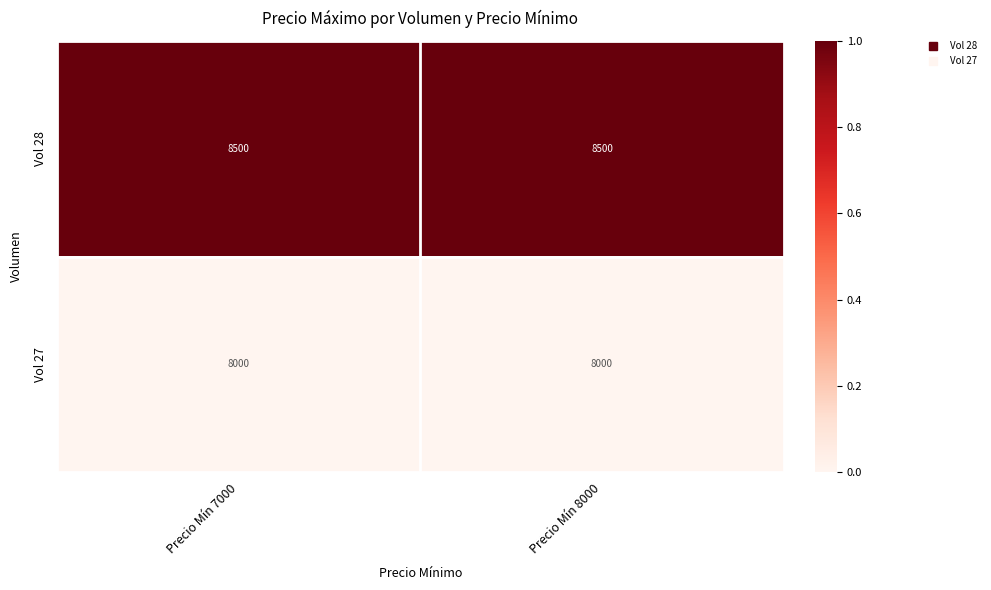

List the series in order of their peak value, highest first.

Vol 28, Vol 27